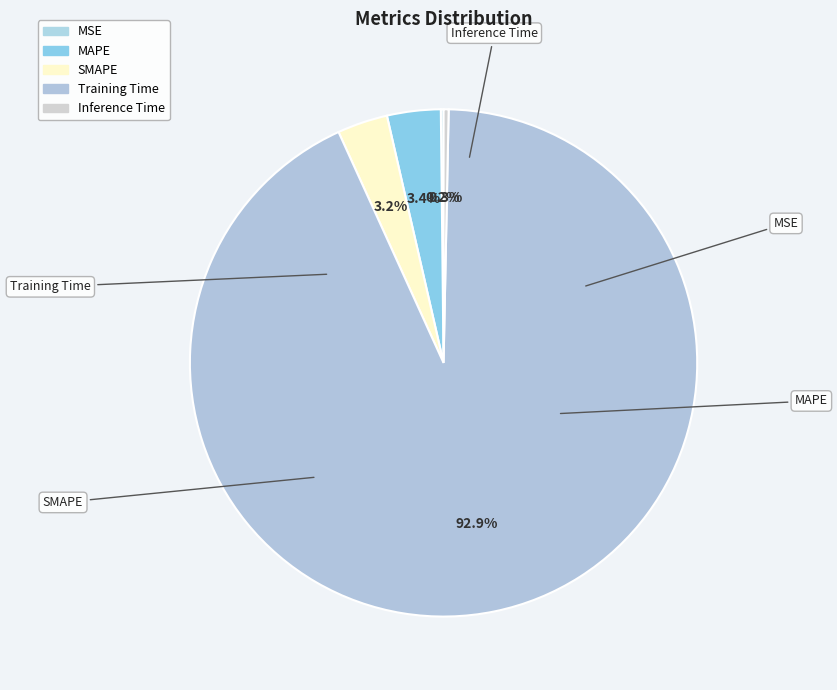

What percentage is NOT represented by Training Time?

7.1%